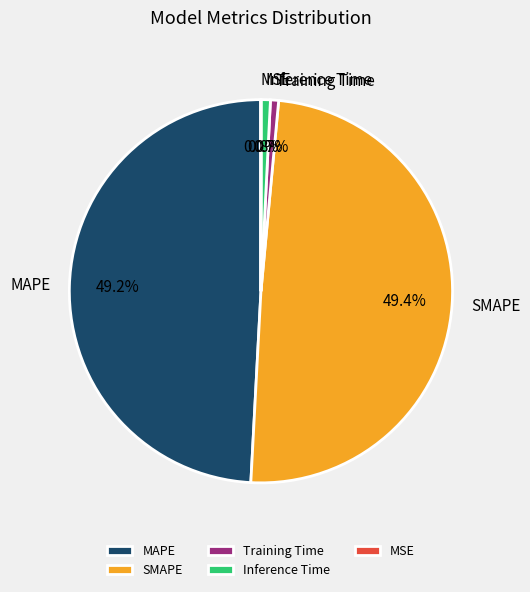

To the nearest percent, what is the average slice percentage?

20%